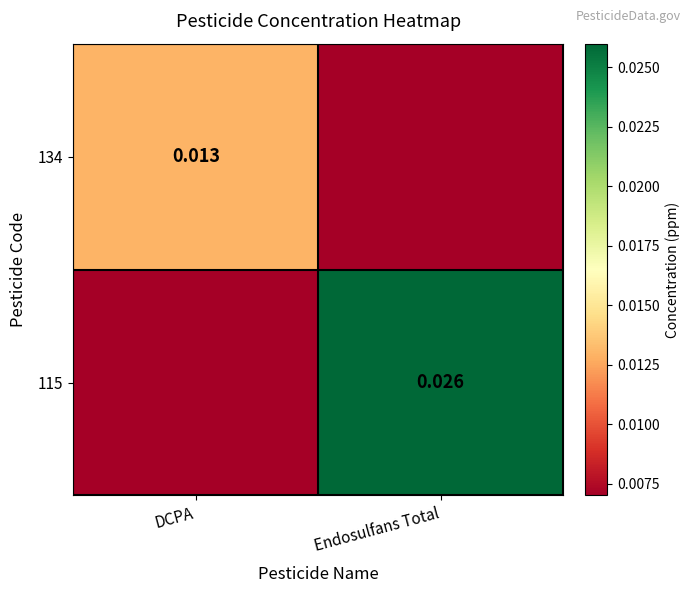

True or false: 115 has a value of 0.0 at DCPA.

False